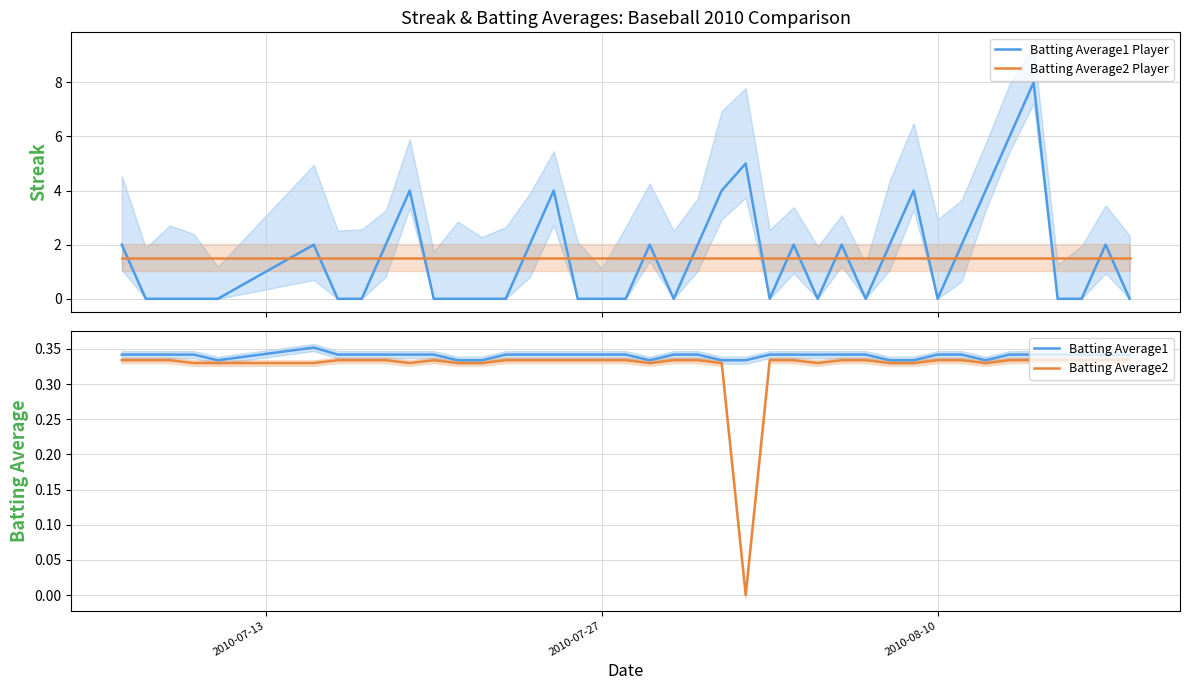

What are all the series names shown in the legend?

Batting Average1 Player, Batting Average2 Player, Batting Average1, Batting Average2